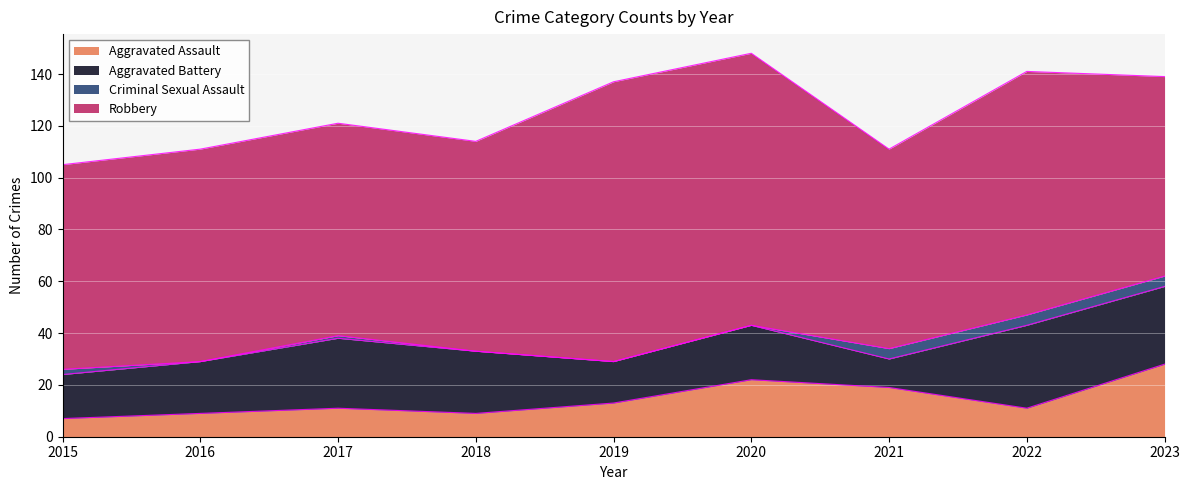

What is the sum of the Robbery values at 2023 and 2020?

182